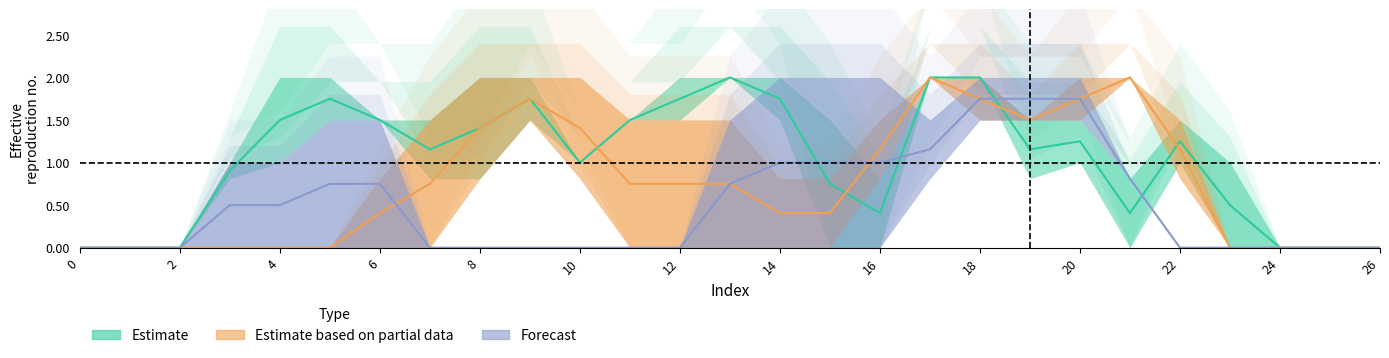

At which category is the sum across all series the highest?

18